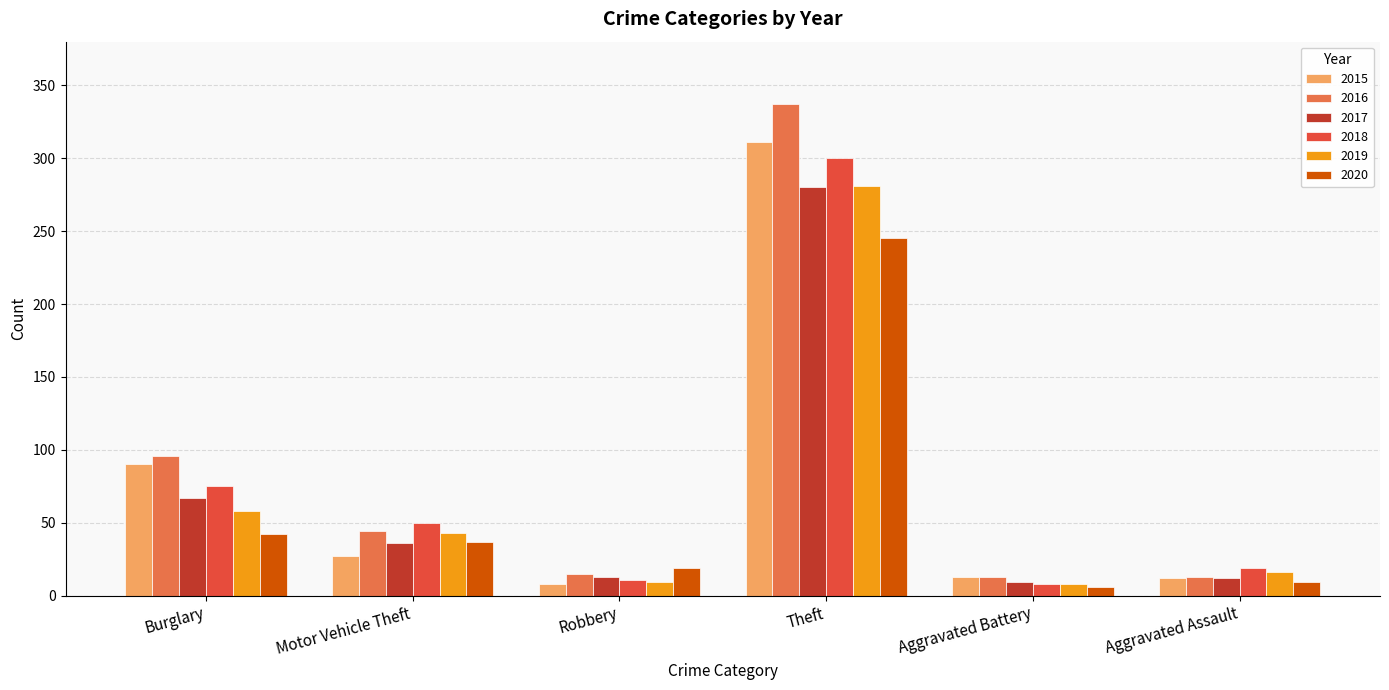

What is the difference between the highest and lowest values at Aggravated Battery?

7